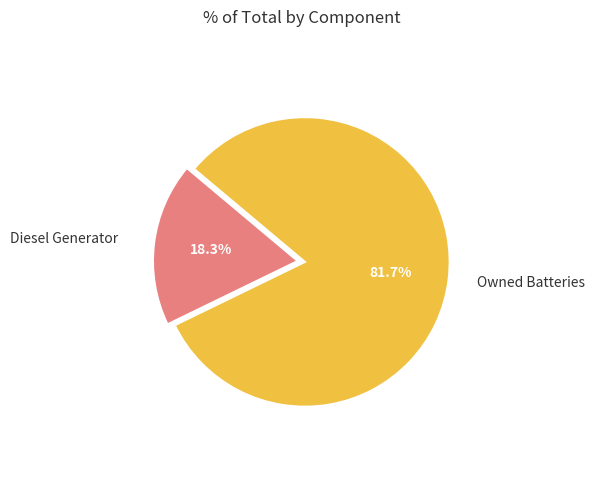

The Diesel Generator slice represents 18% of the pie. True or false?

True